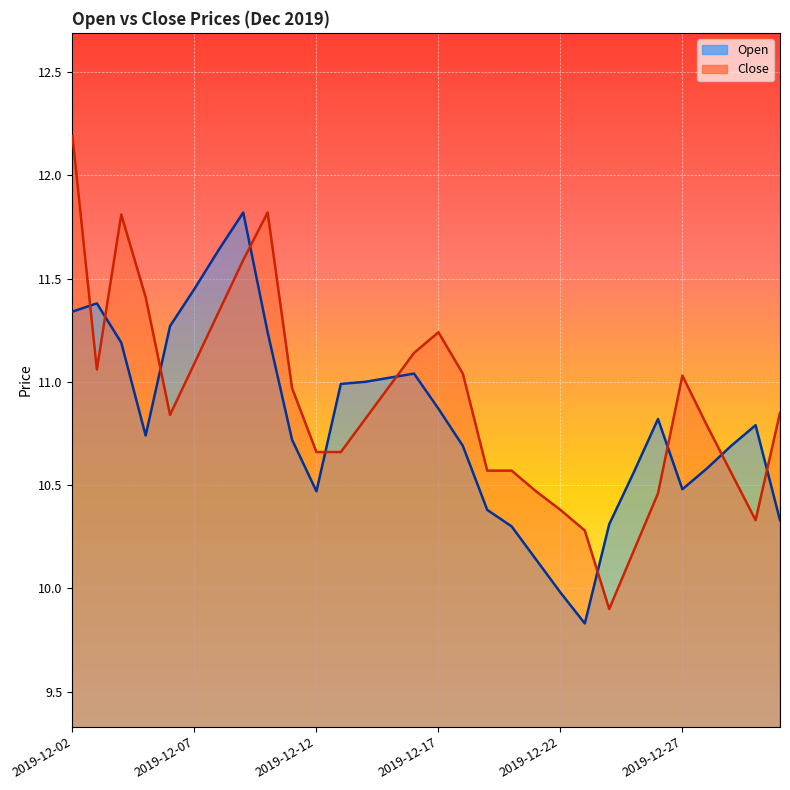

In Close, how many points are lower than both neighbors (excluding endpoints)?

4